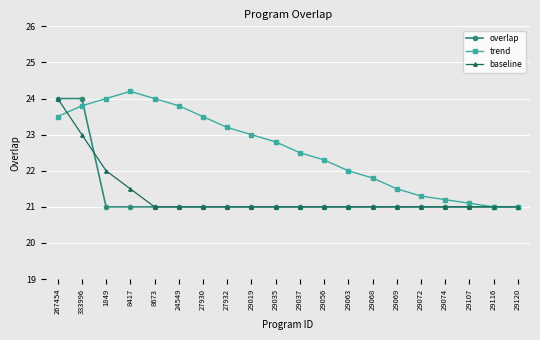

Between which two adjacent categories do overlap and trend first intersect?

333996 and 1849